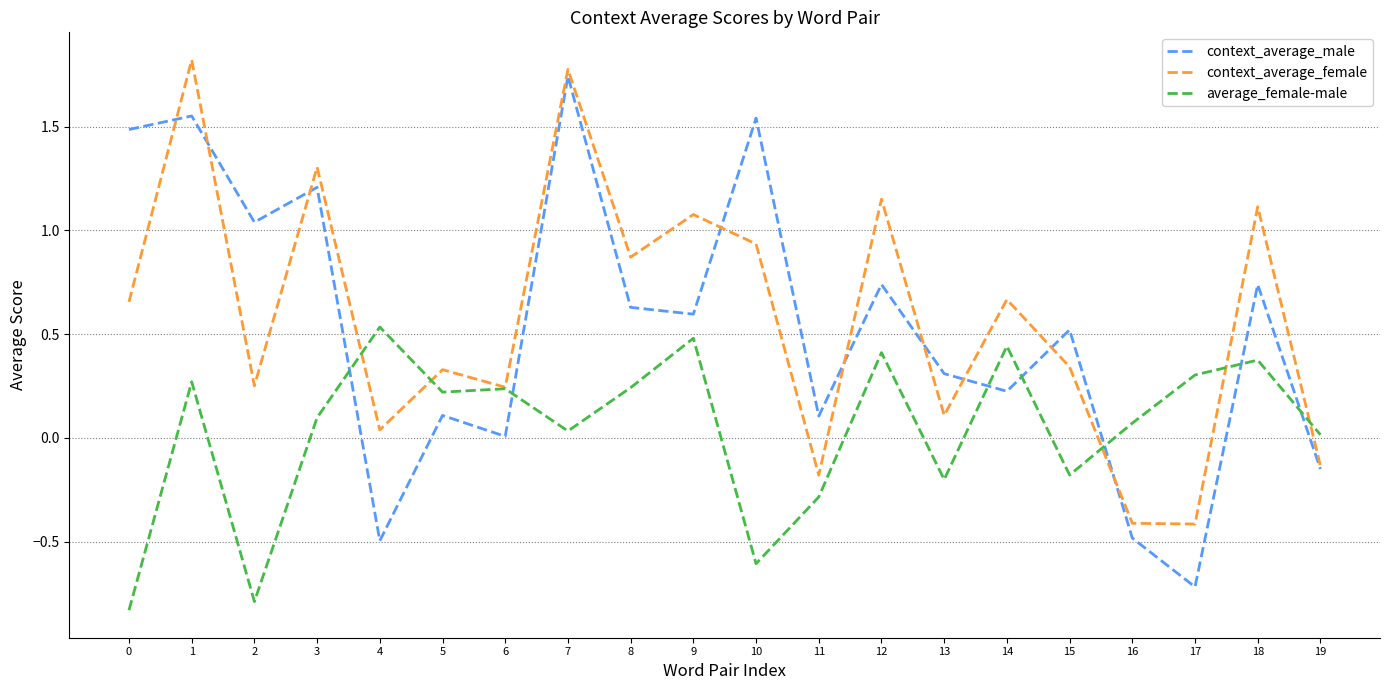

Is it true that context_average_female equals 1.1 at 9?

True